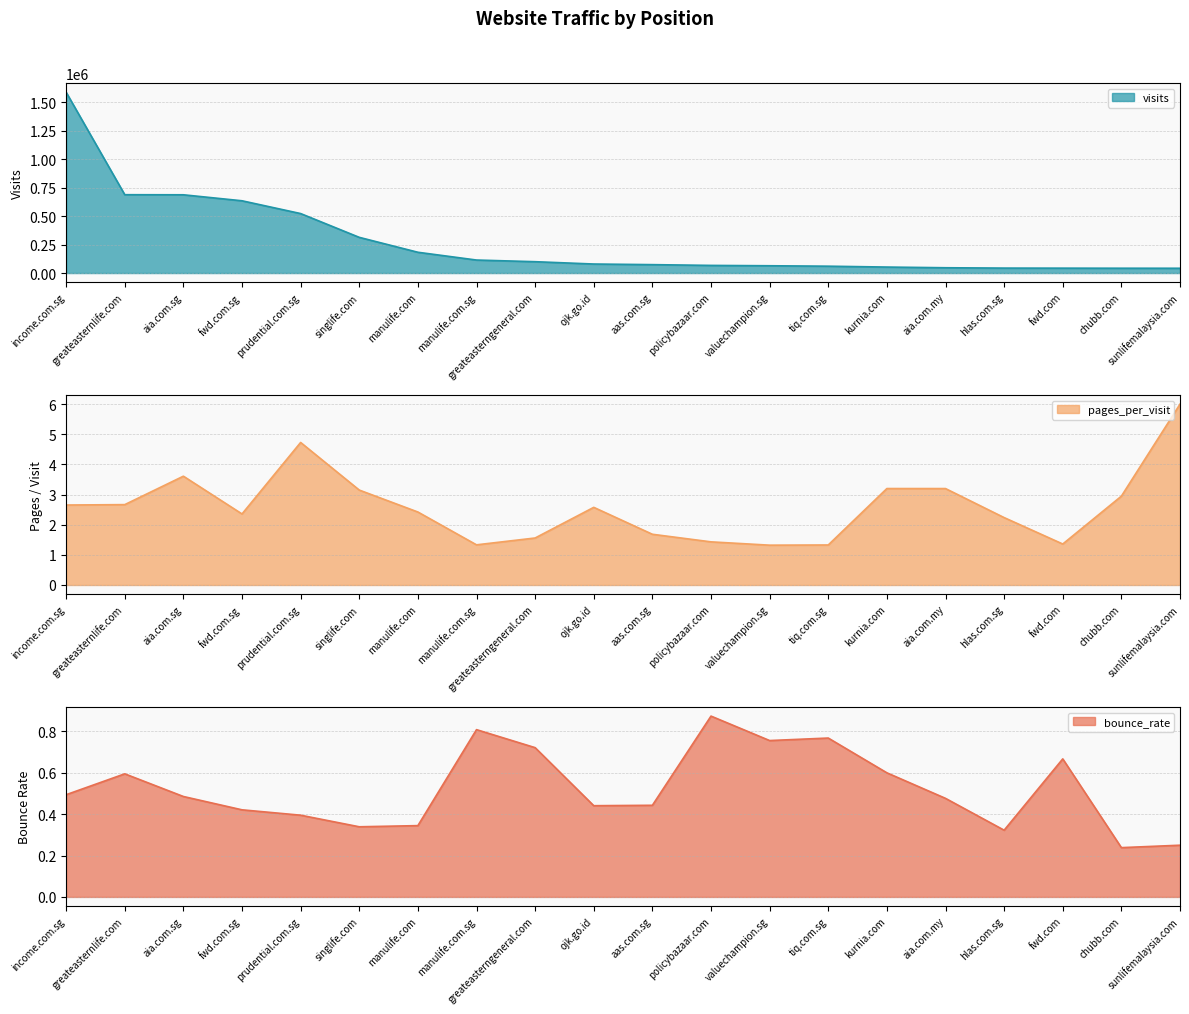

Is it true that bounce_rate equals 0.2 at valuechampion.sg?

False